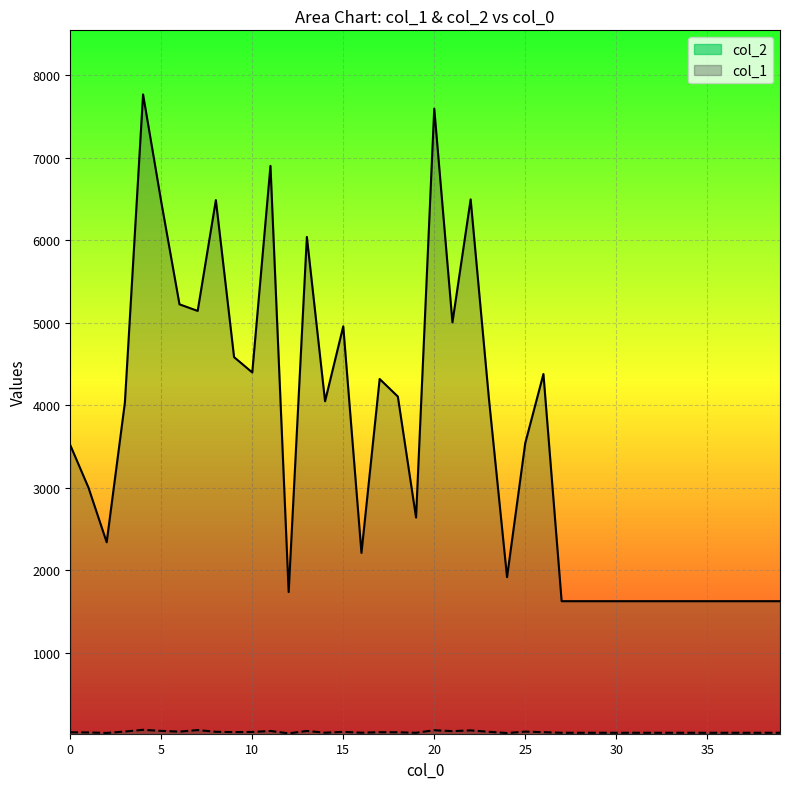

What is the difference between the maximum and minimum values in the col_2 series?

6142